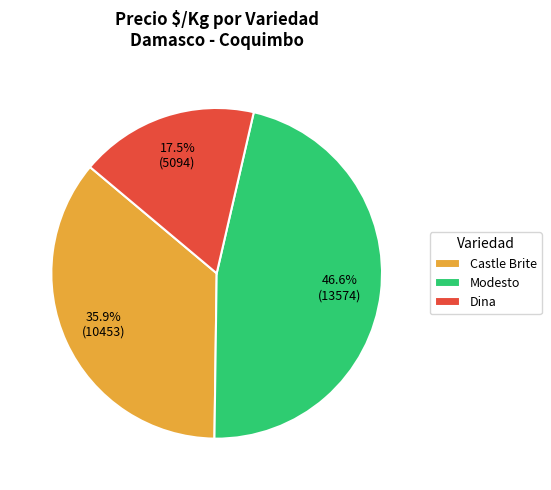

Combined, do Castle Brite and Modesto account for over 50%?

Yes